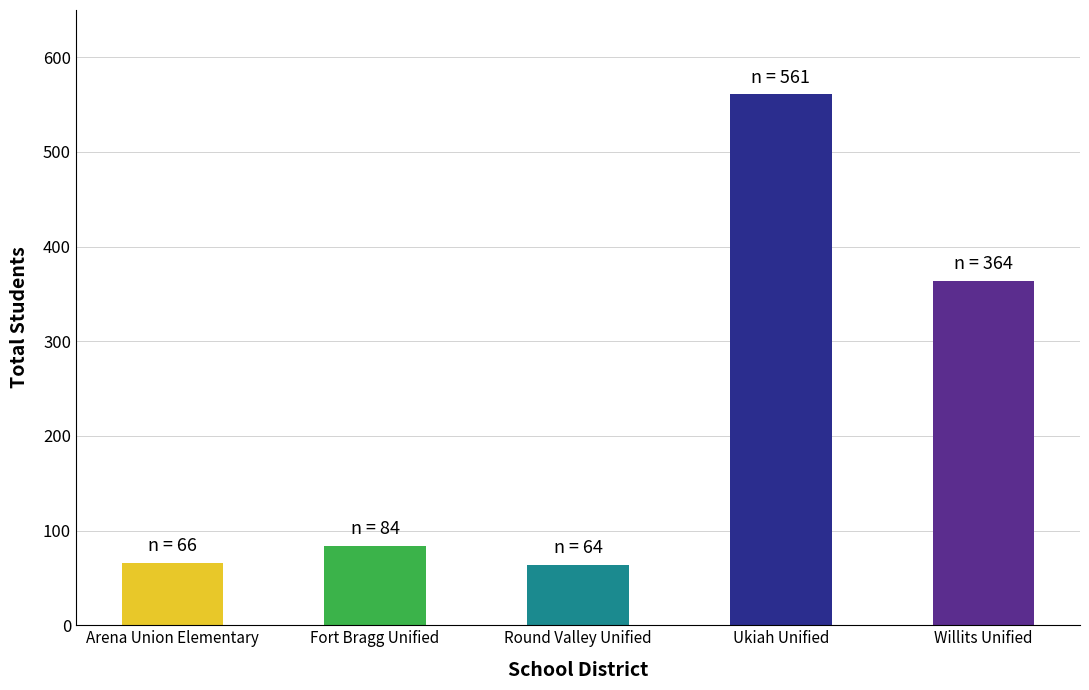

Between Round Valley Unified and Willits Unified, which is larger?

Willits Unified